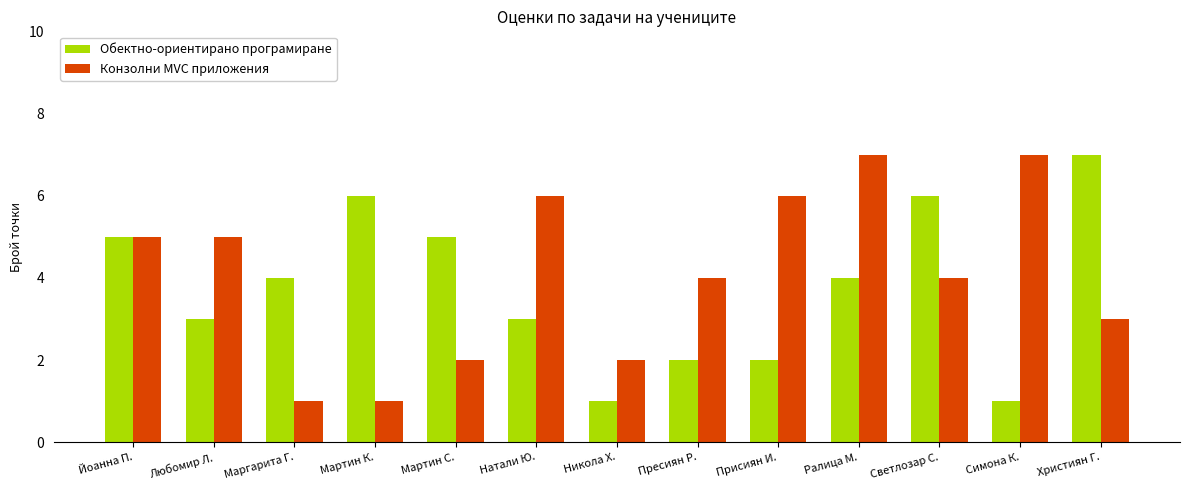

Where does the Конзолни MVC приложения series first go above 4?

Йоанна П.